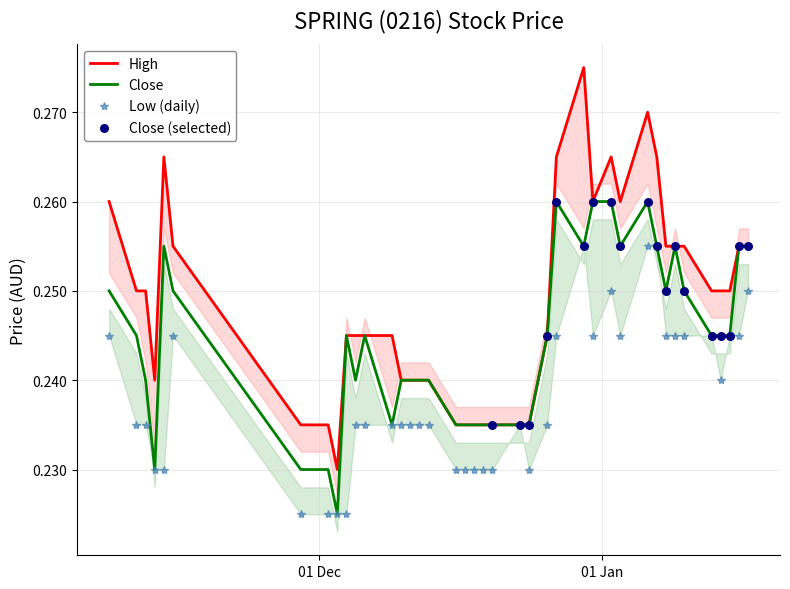

Which series contains the lowest Y value?

close